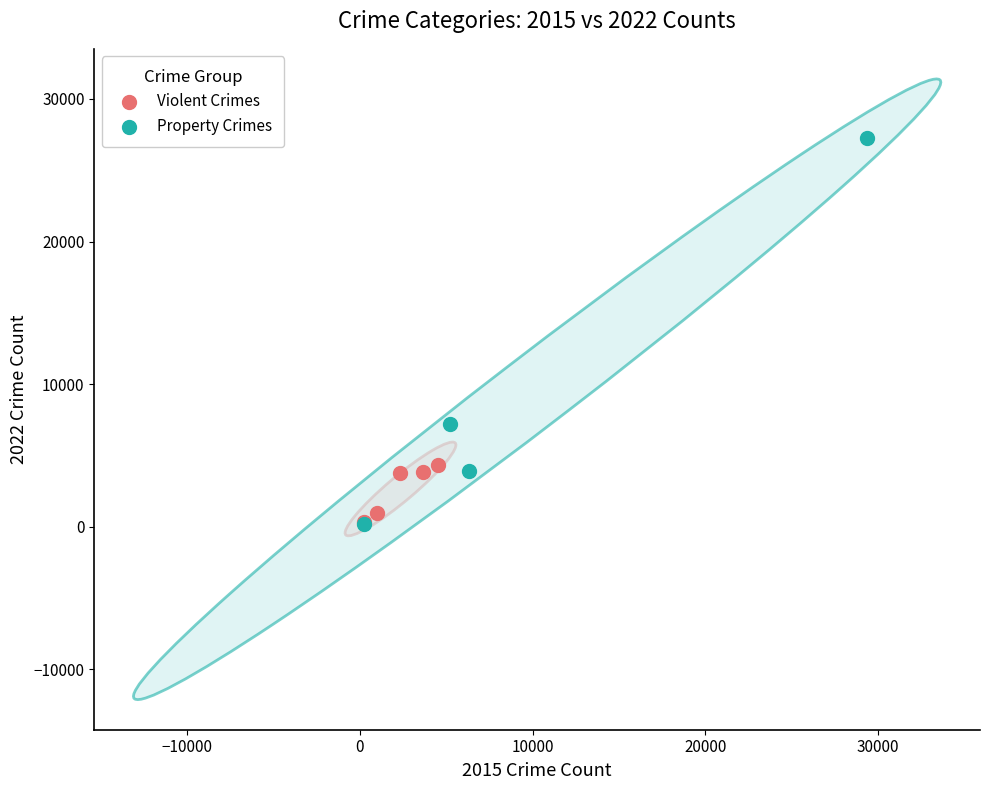

Which series reaches the maximum Y coordinate?

Property Crimes